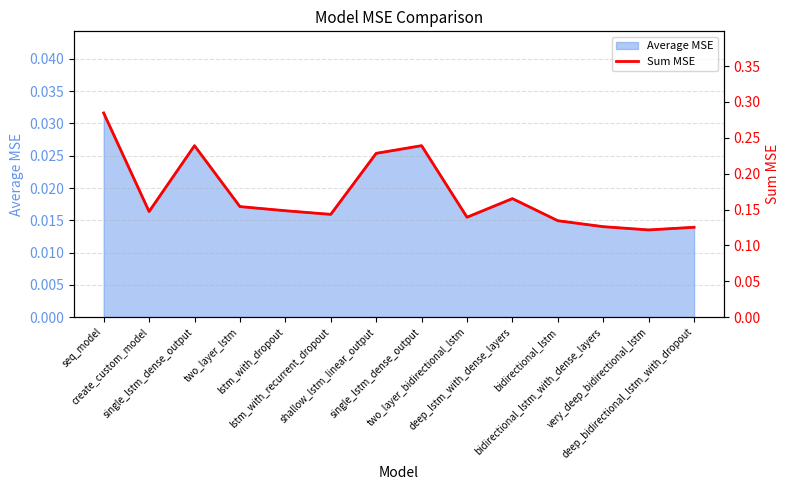

At which category does the chart reach its minimum across all series?

very_deep_bidirectional_lstm